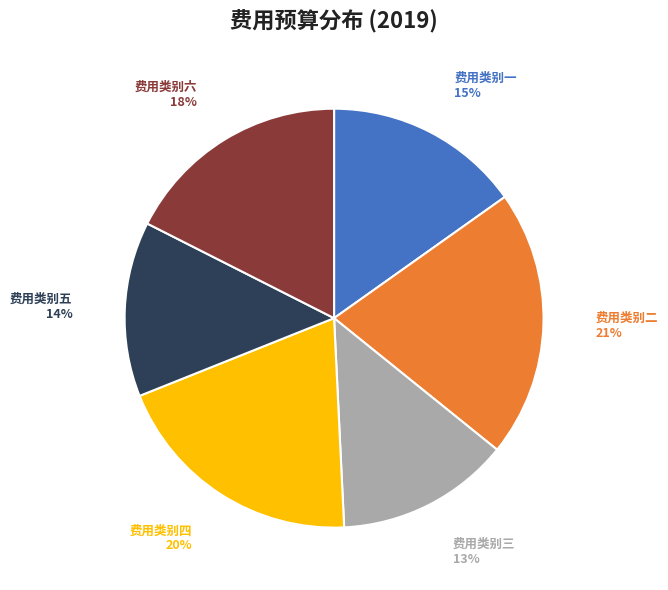

To the nearest percent, what percentage of the pie is 费用类别二?

21%